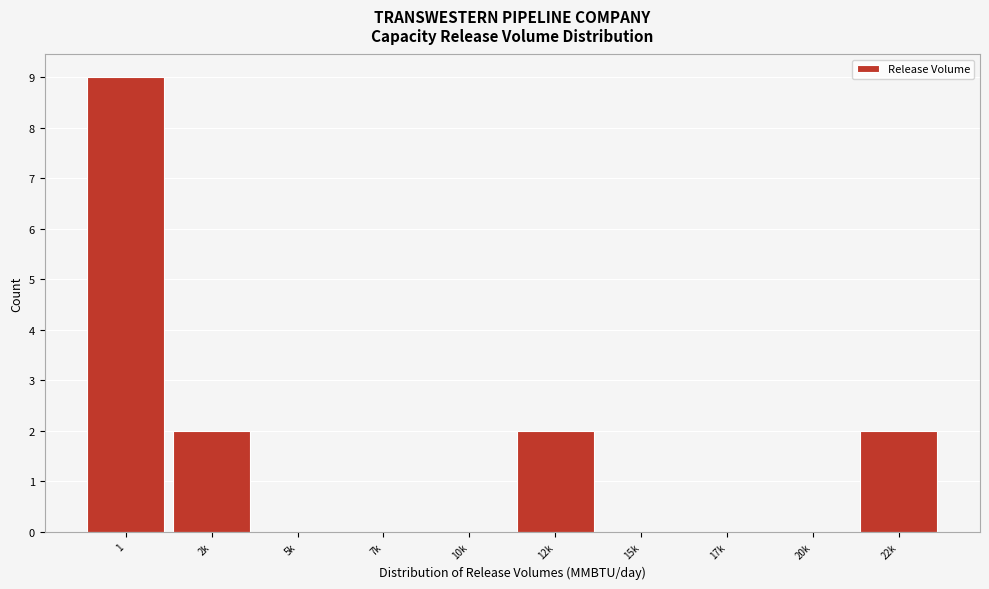

Reading left to right, what are all the values shown in this chart?

1=9	2k=2	5k=0	7k=0	10k=0	12k=2	15k=0	17k=0	20k=0	22k=2